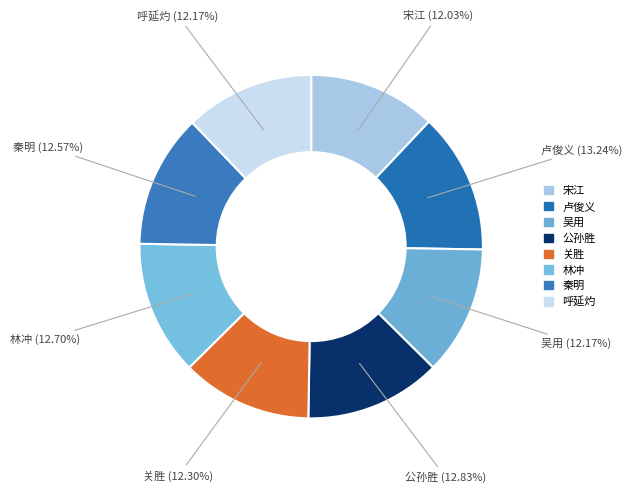

What is the ratio of the value at 呼延灼 to the value at 吴用?

1.0